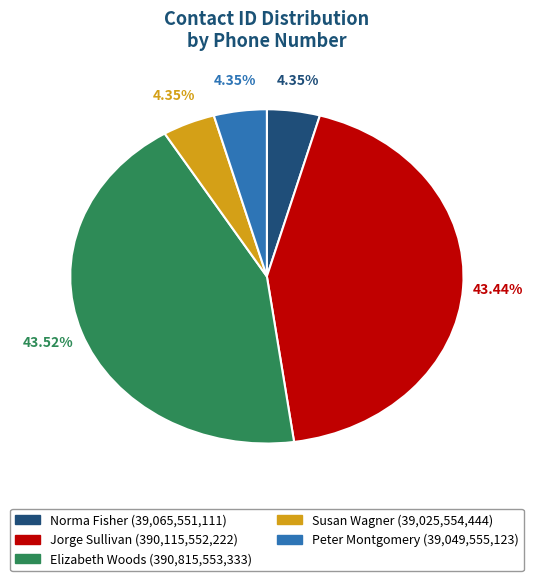

Does any single category account for the majority?

No